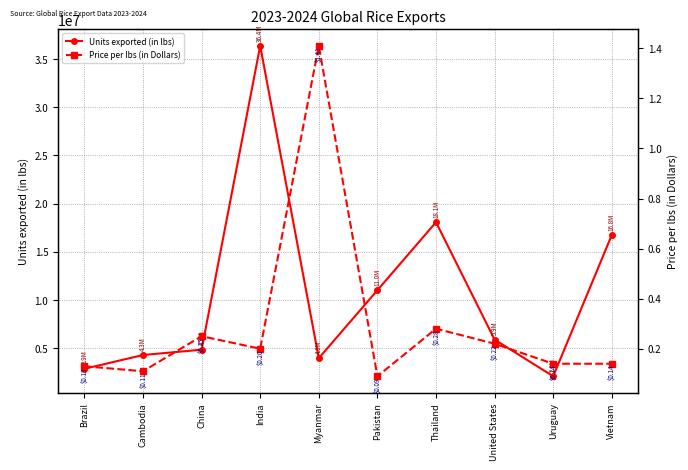

What is the label of the 9th point from the left?

Uruguay